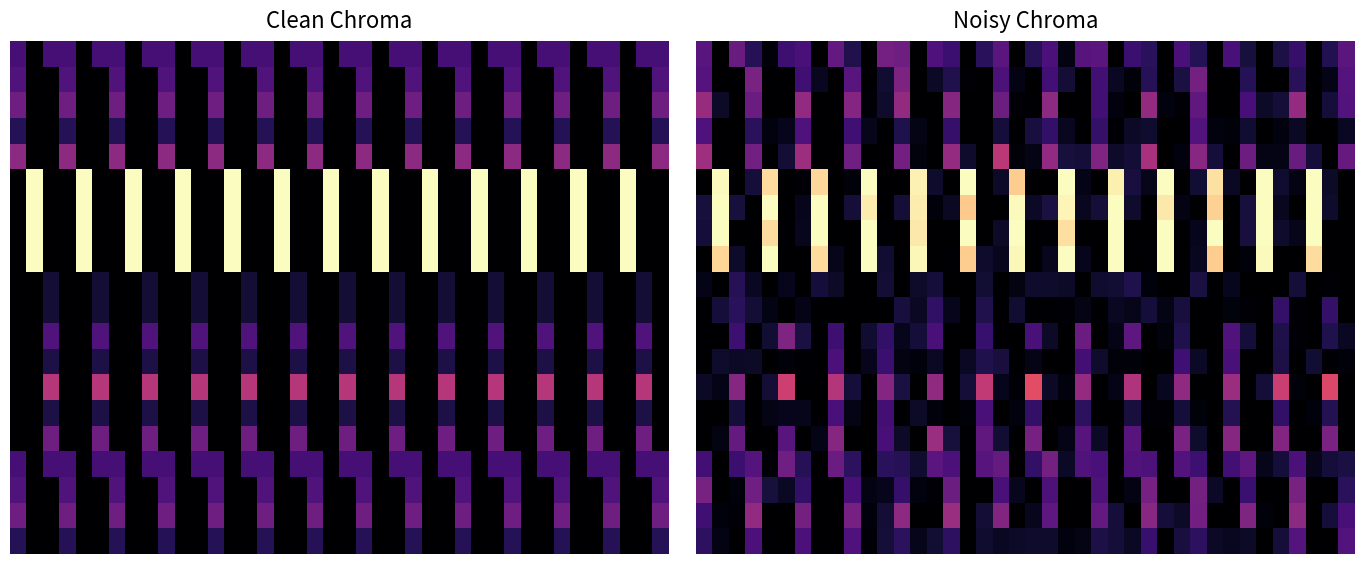

What is the spread (max minus min) of values at 2?

0.4